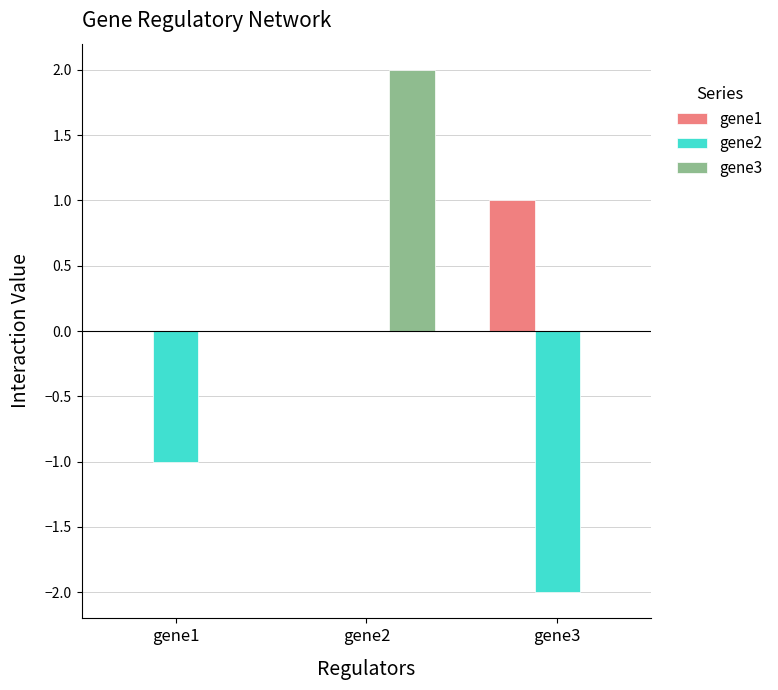

How many data points does each series have?

3